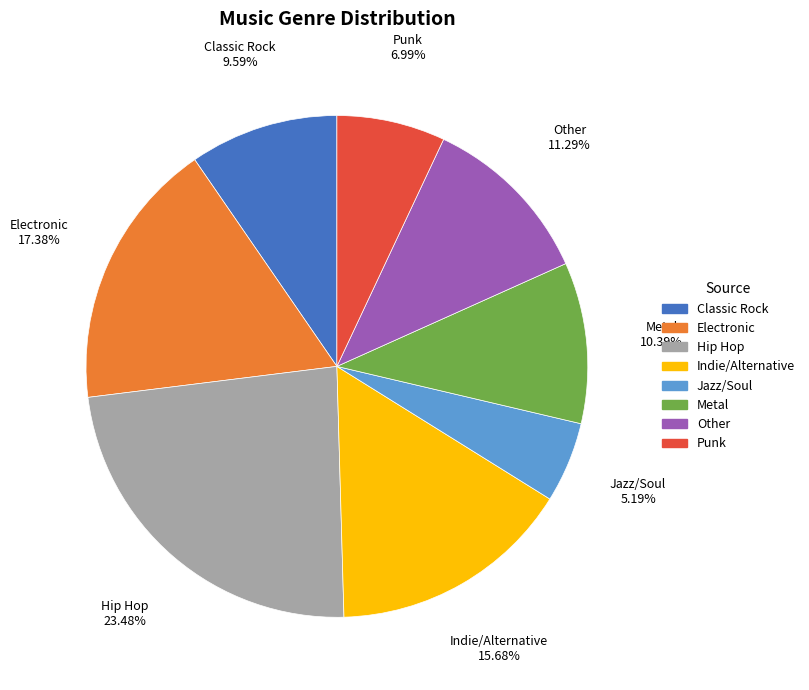

To the nearest percent, what is the combined percentage of Punk and Electronic?

24%